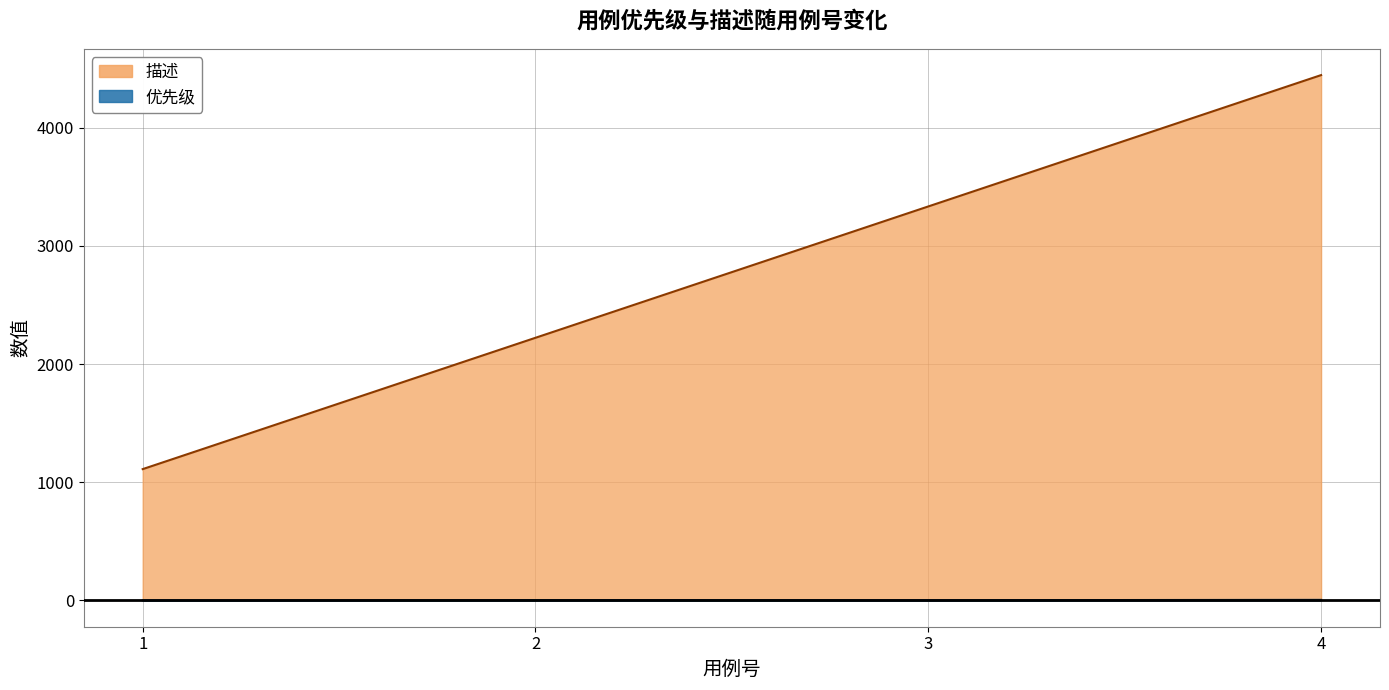

Does the chart have visible grid lines?

Yes